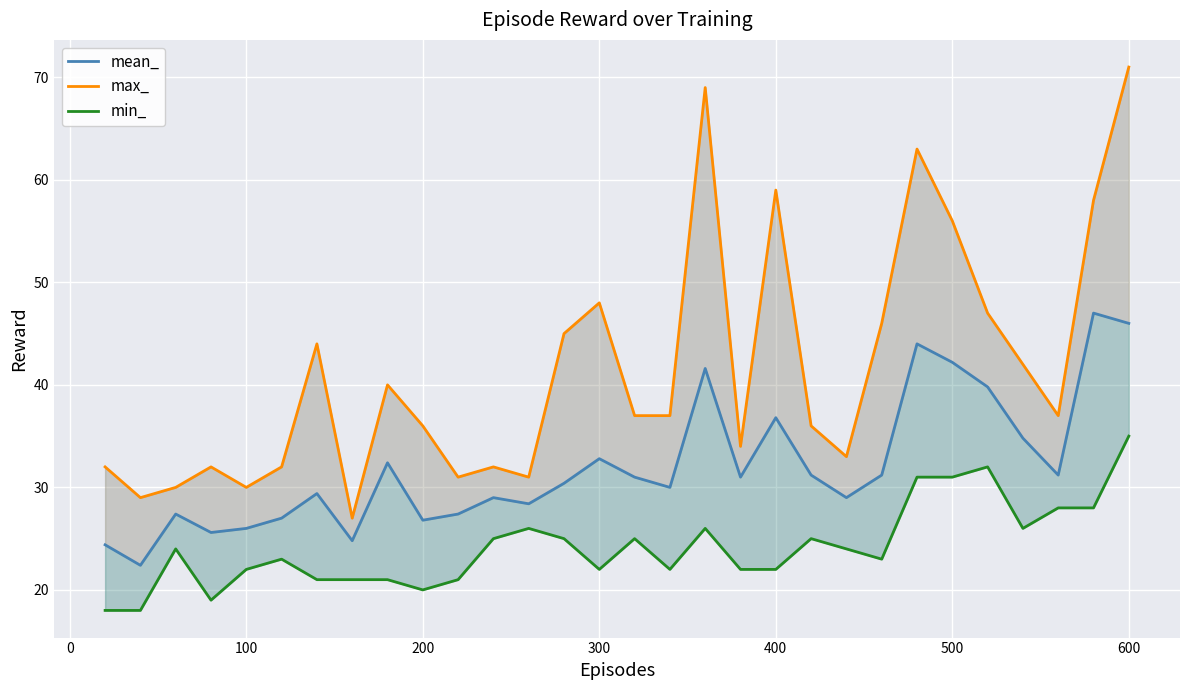

How many lines are shown in the chart?

3